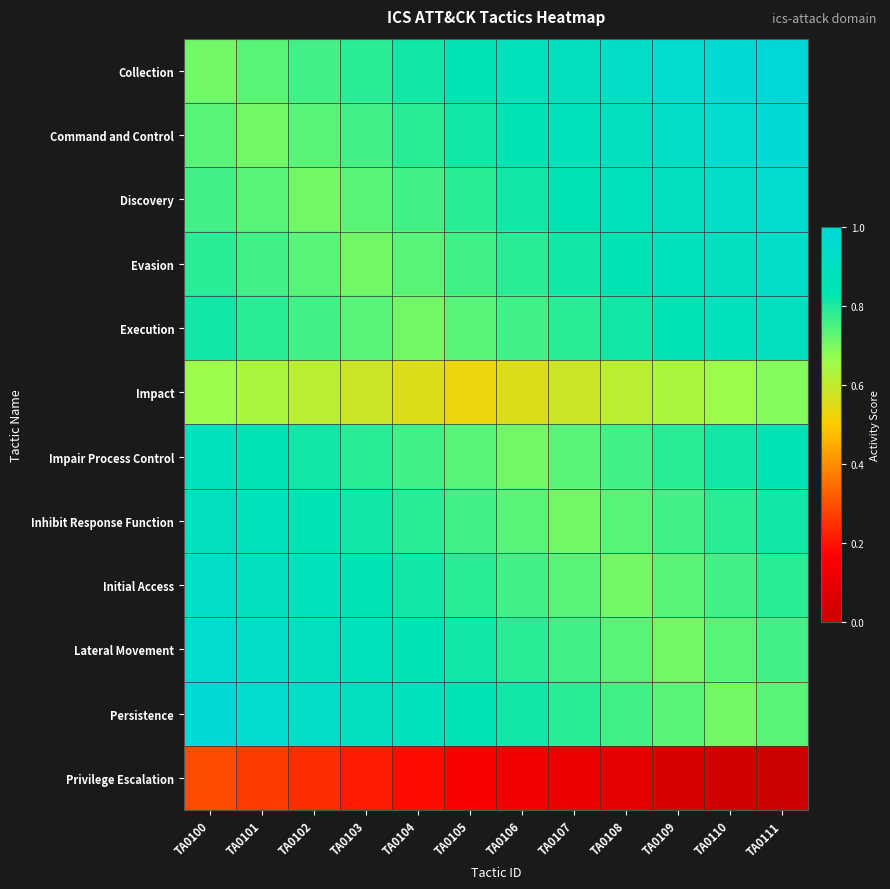

At which category is the sum across all series the highest?

TA0100